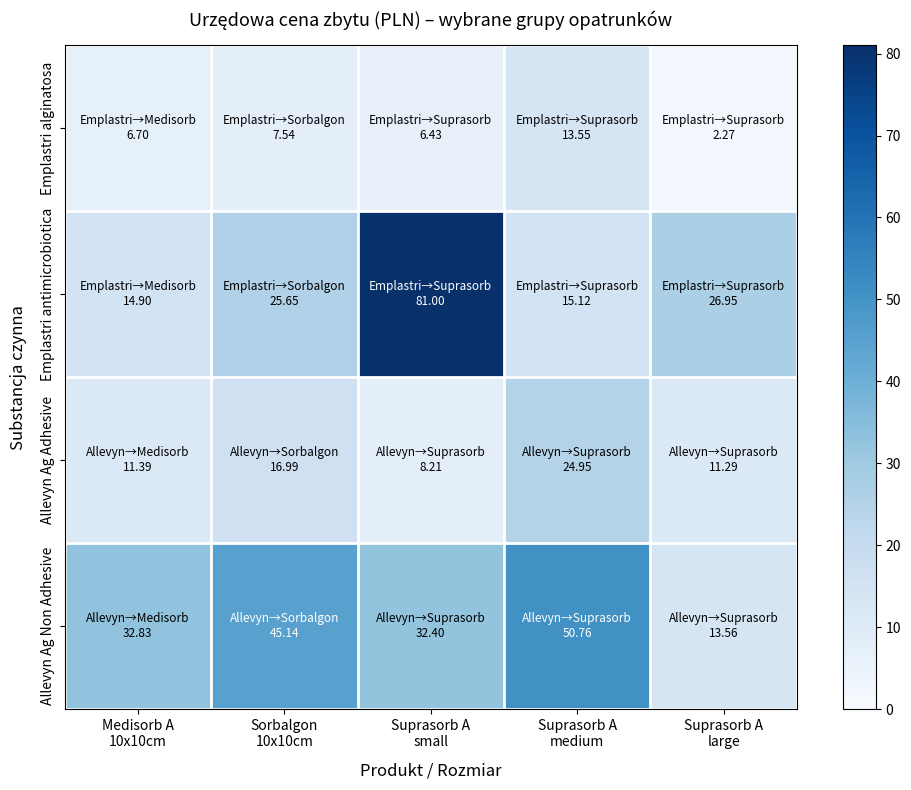

Which label corresponds to the largest value in the chart?

Suprasorb A
small